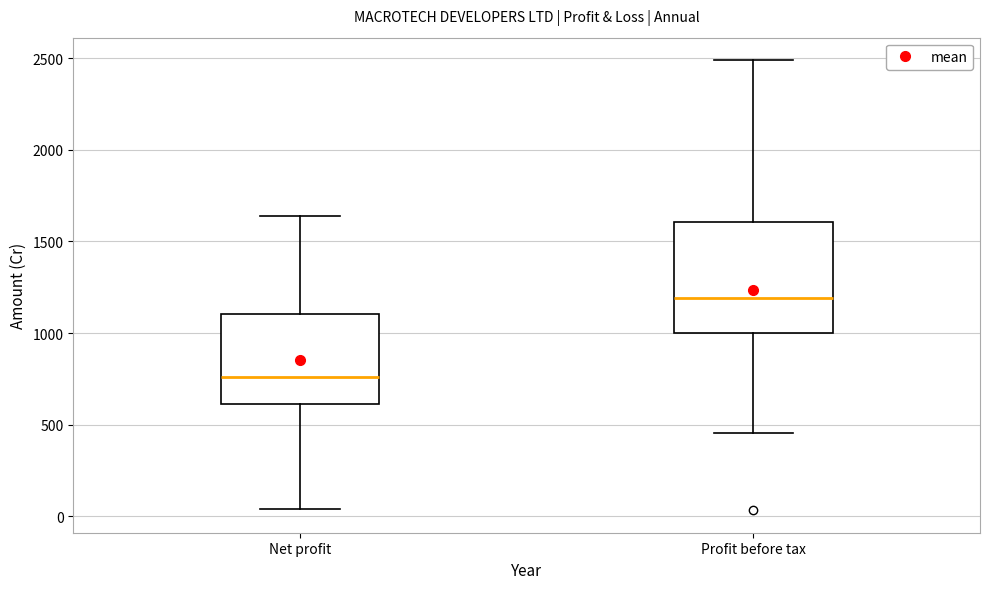

Comparing the boxes themselves (not the whiskers), which one is the tallest?

Profit before tax